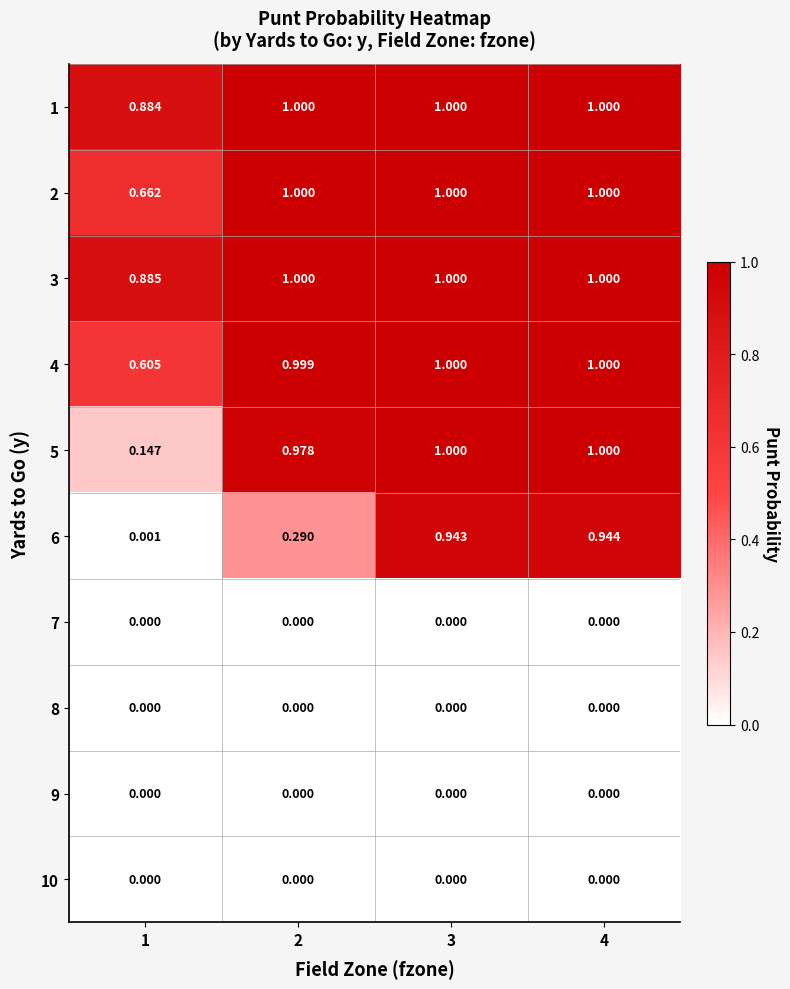

Is the value of 9 at 4 greater than the value of 6 at 2?

No